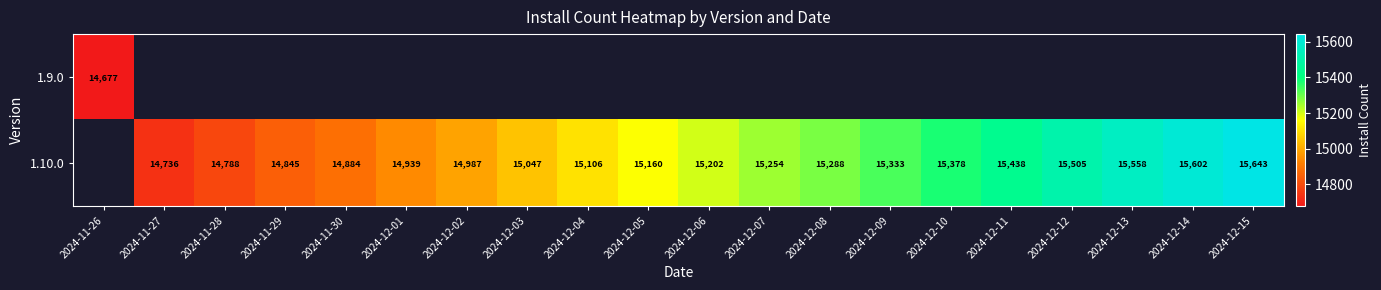

Is it true that 1.10.0 equals 26171 at 2024-12-11?

False